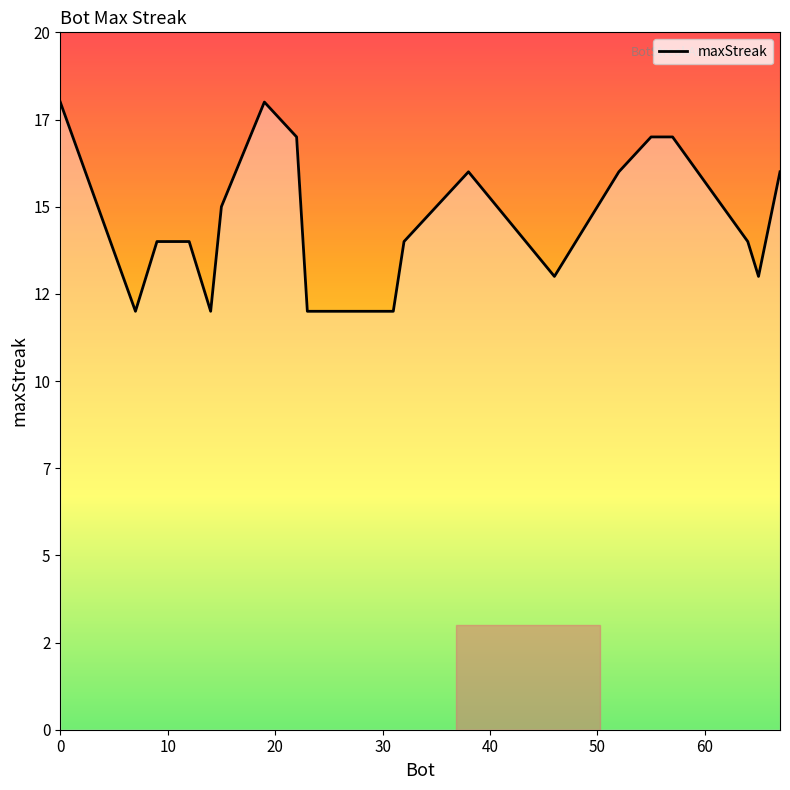

How many points are higher than both their immediate neighbors (excluding endpoints)?

2